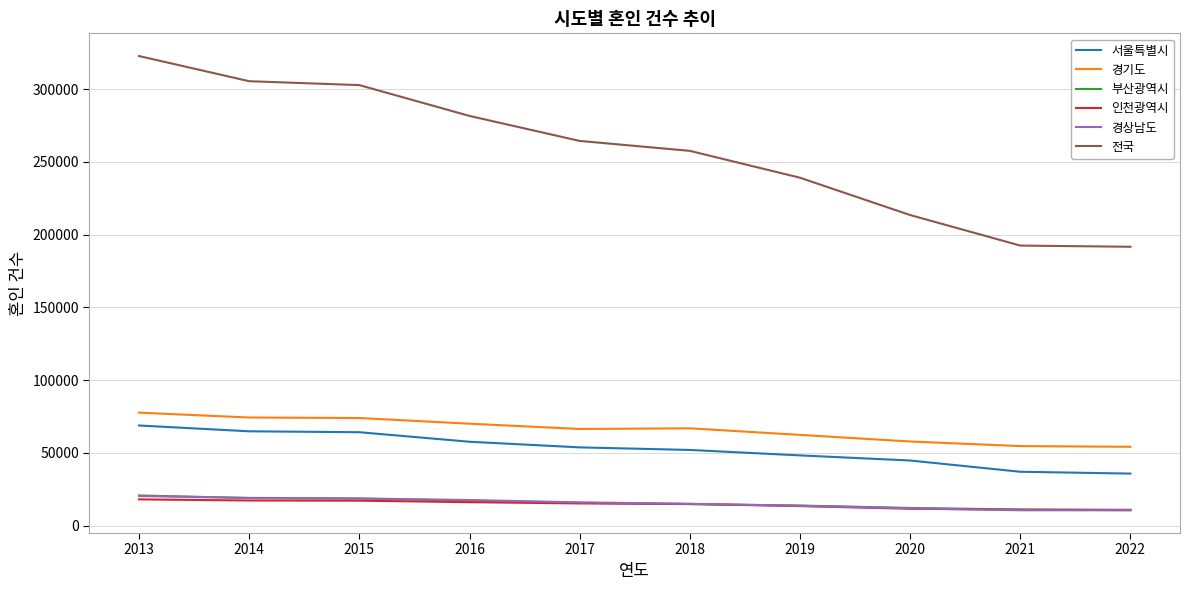

Which category has the highest value across all series?

2013